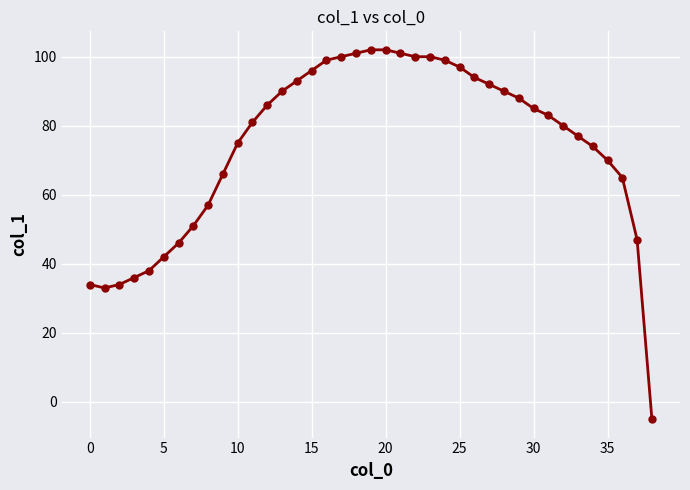

Reading left to right, list all the values displayed in this chart.

34	33	34	36	38	42	46	51	57	66	75	81	86	90	93	96	99	100	101	102	102	101	100	100	99	97	94	92	90	88	85	83	80	77	74	70	65	47	-5